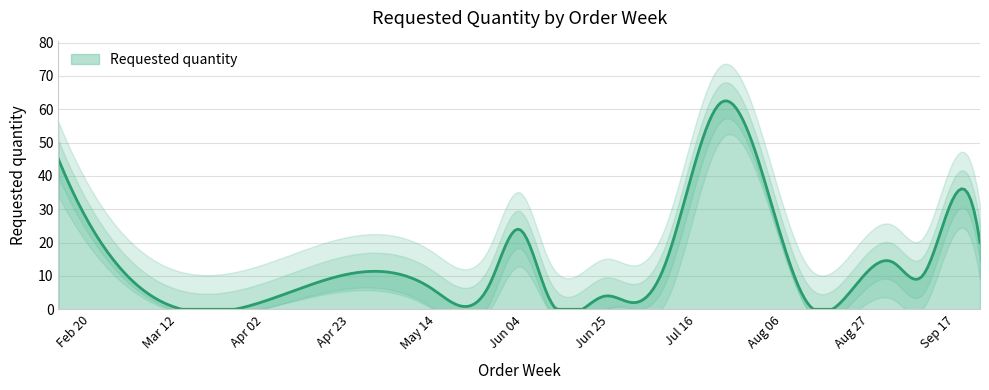

How many interior local valleys (lower than both neighbors) does the data have?

4